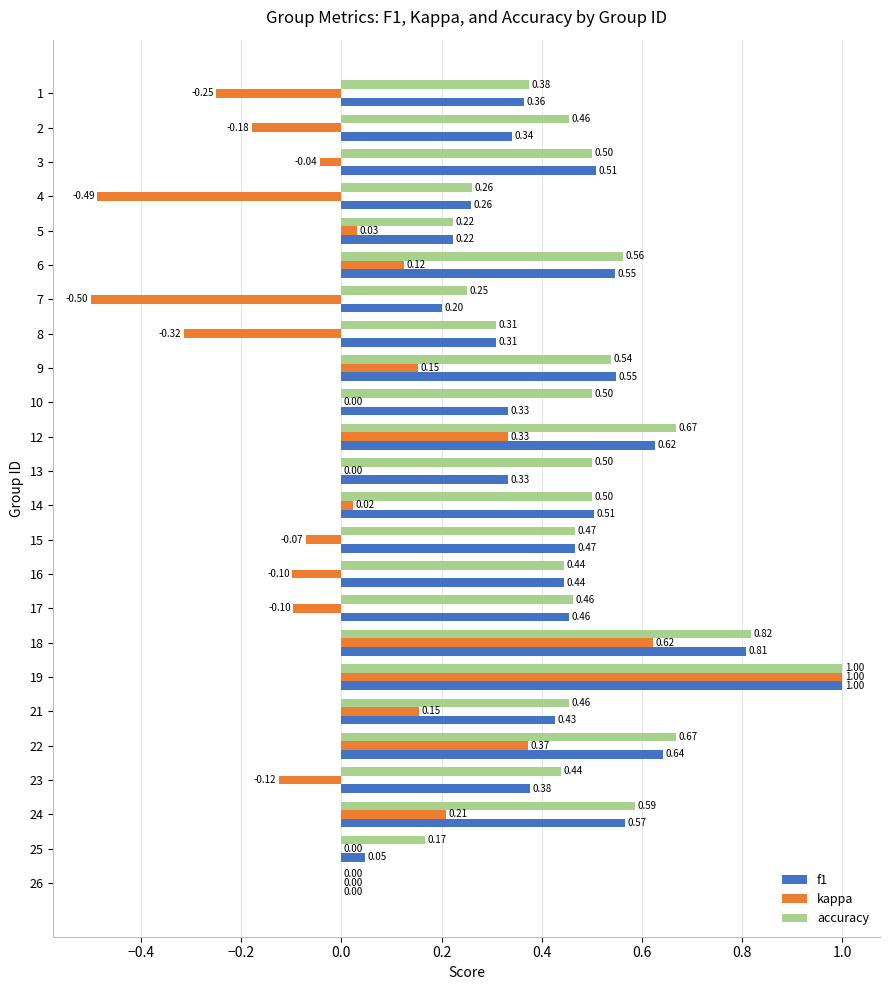

At which category is the sum across all series the highest?

19